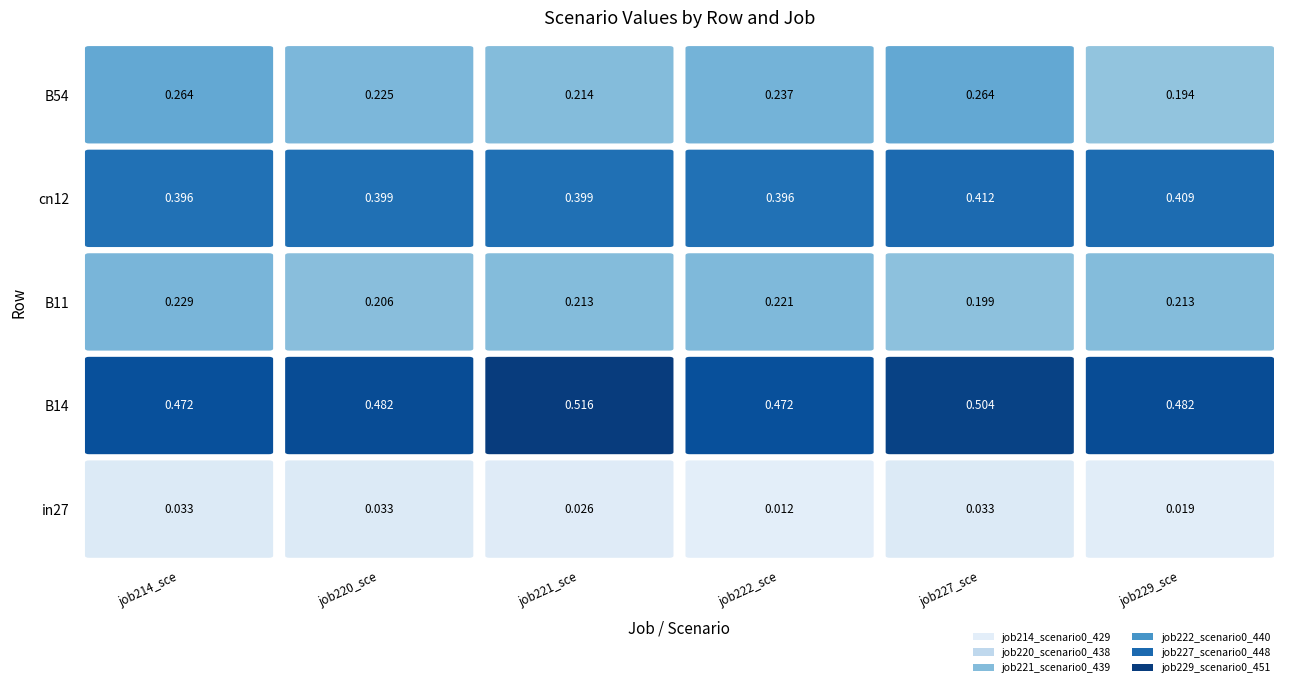

What is the sum of the job222_scenario0_440 values at in27 and B11?

0.2